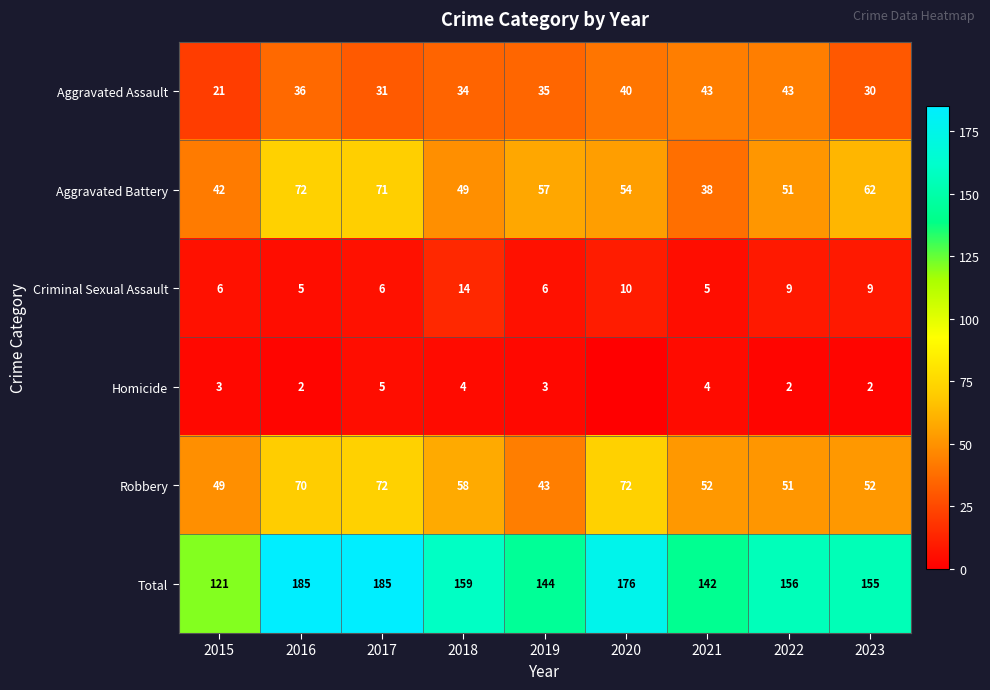

What is the difference between the second highest and second lowest values in the Robbery series?

23